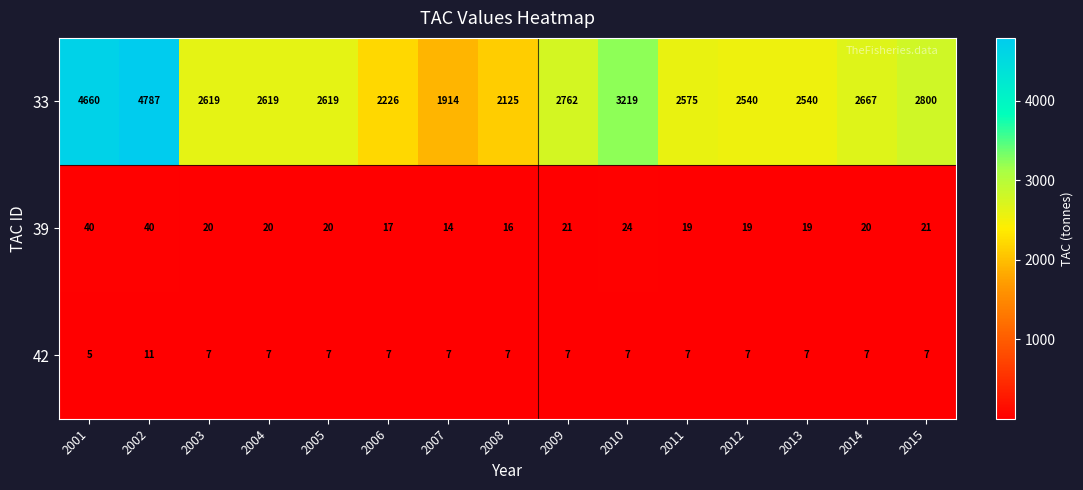

What is the minimum value for 39?

14